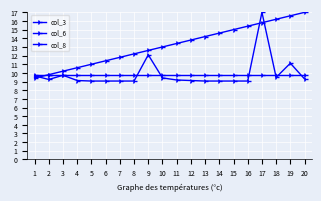

Which series changed the most between 2 and 7?

col_3